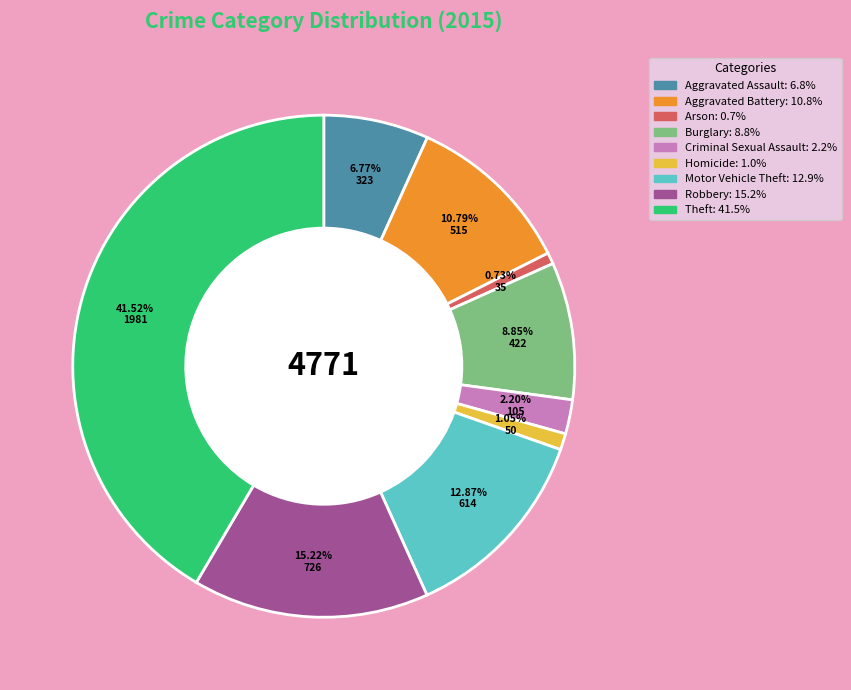

True or false: Aggravated Assault accounts for 7% of the total.

True